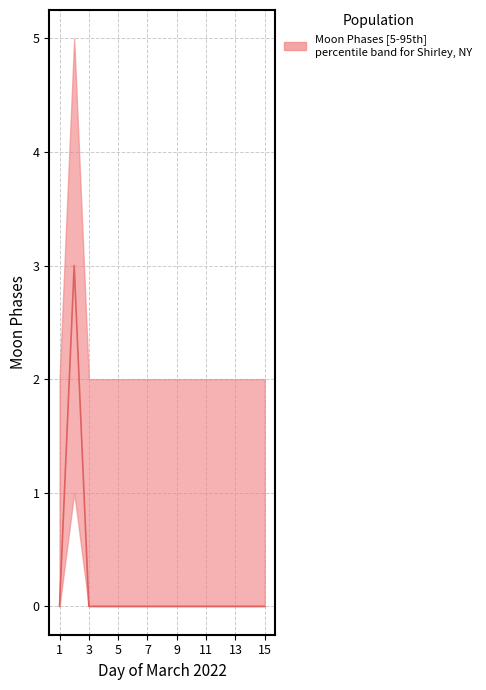

Reading left to right, list all the values displayed in this chart.

0	3	0	0	0	0	0	0	0	0	0	0	0	0	0